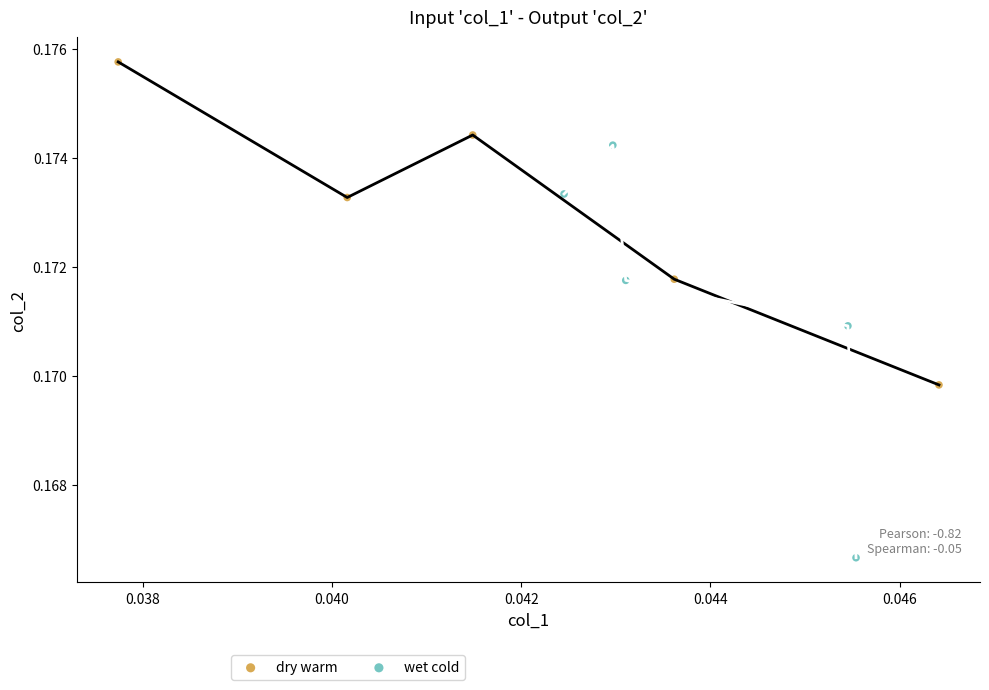

Which series reaches the minimum Y coordinate?

wet cold